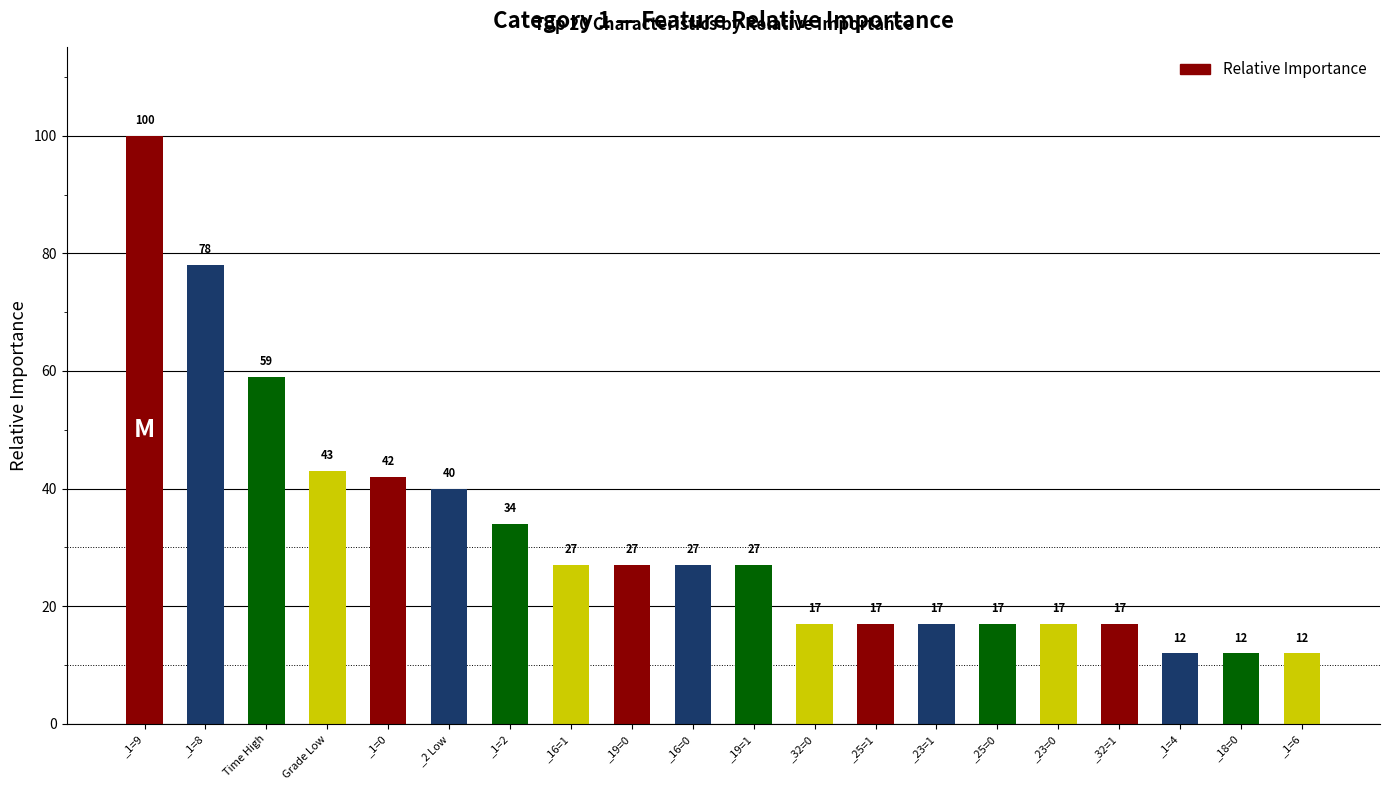

What is the label of the 16th bar from the right?

_1=0